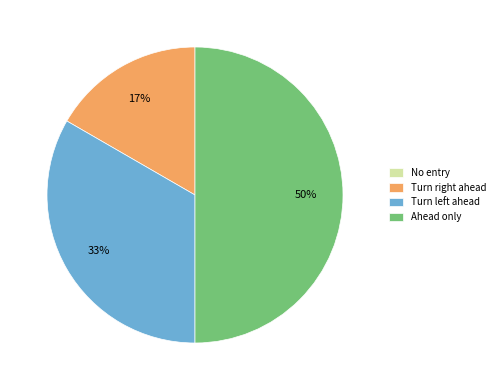

Which category has the biggest portion of the pie?

Ahead only